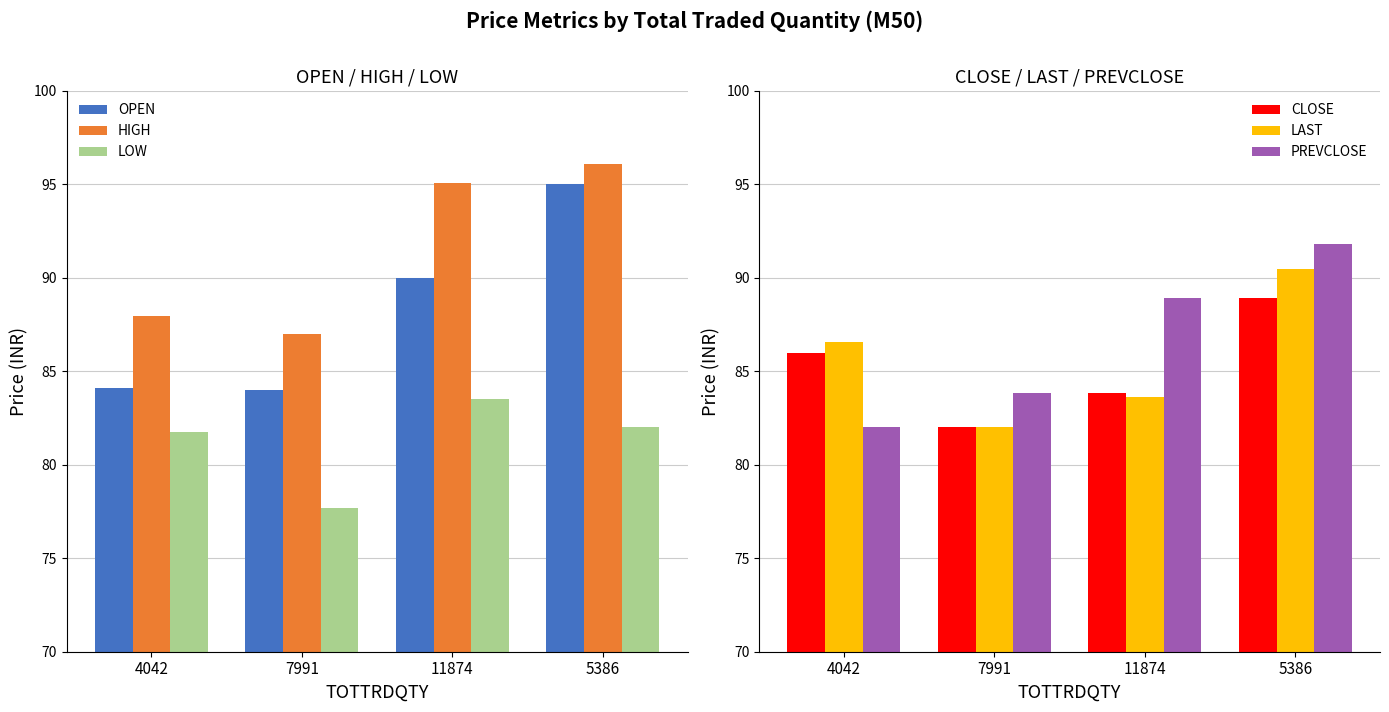

At which label is LOW closest to 80?

4042